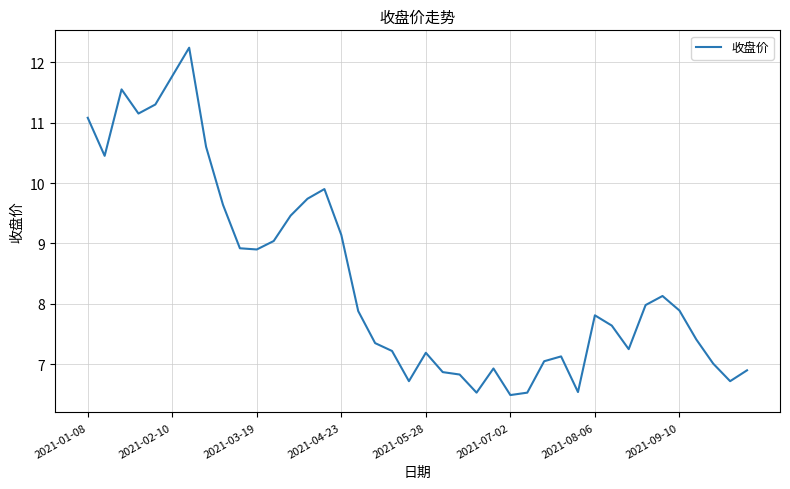

How many lines are shown in the chart?

1